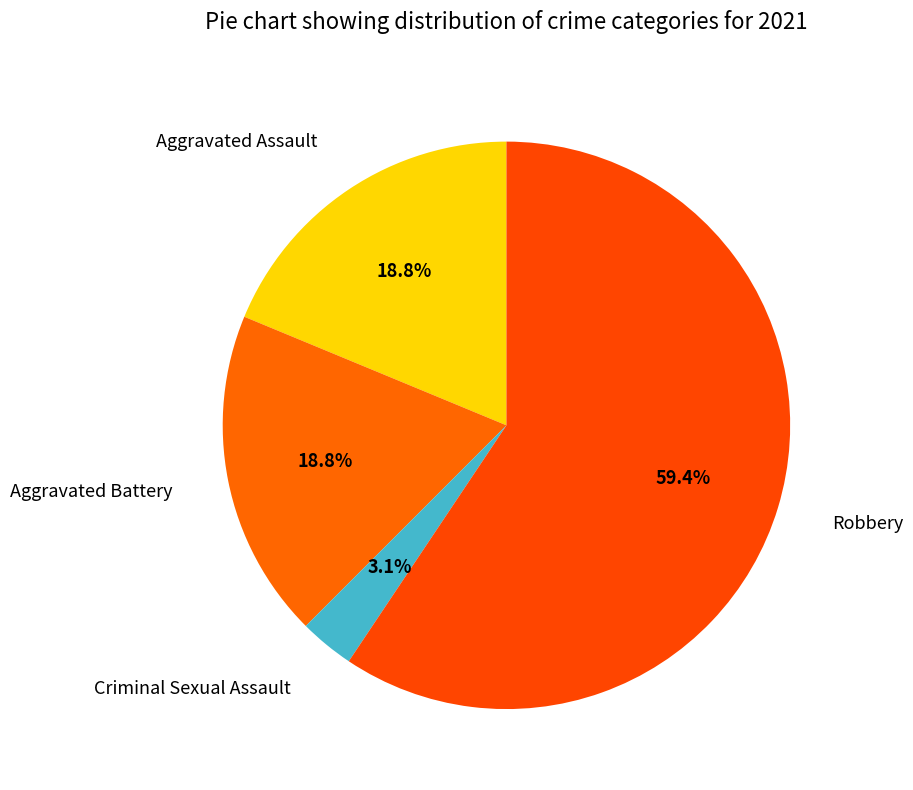

Which category has the biggest portion of the pie?

Robbery